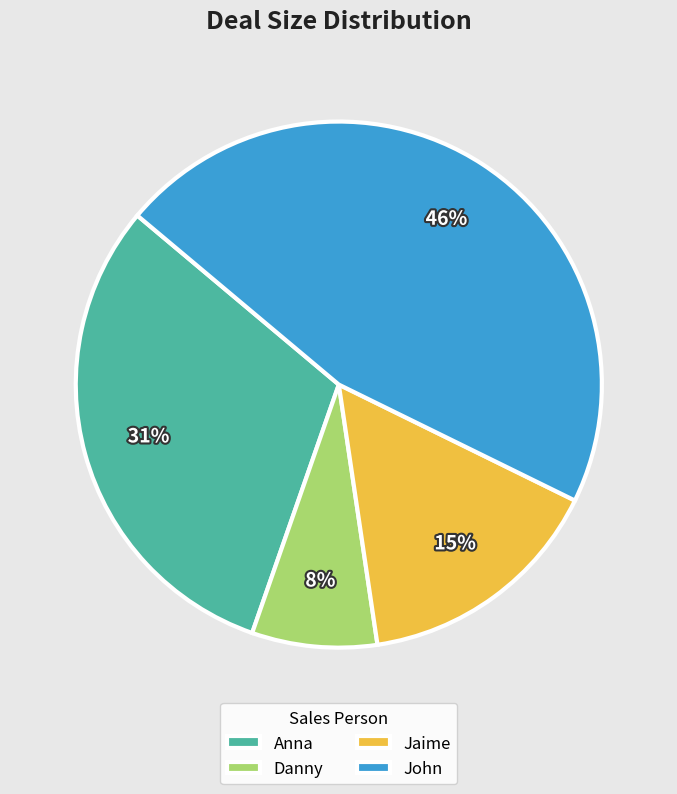

Which slice is the largest?

John